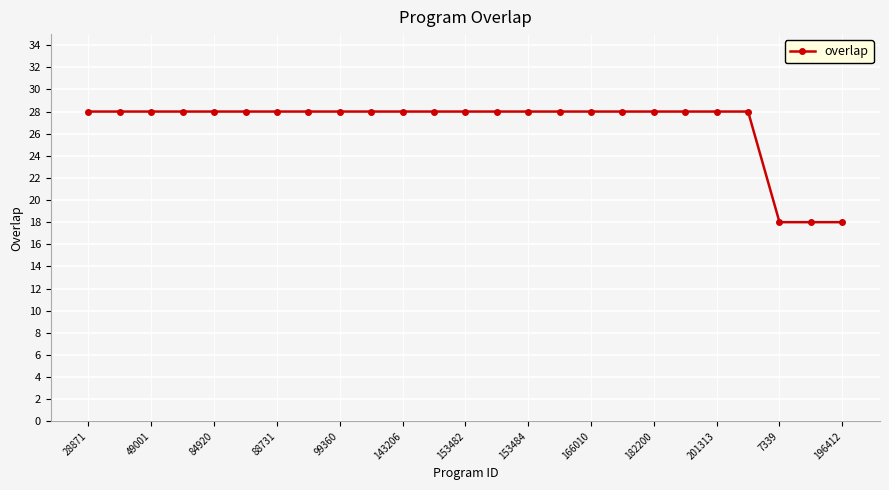

How many data points does each series have?

25